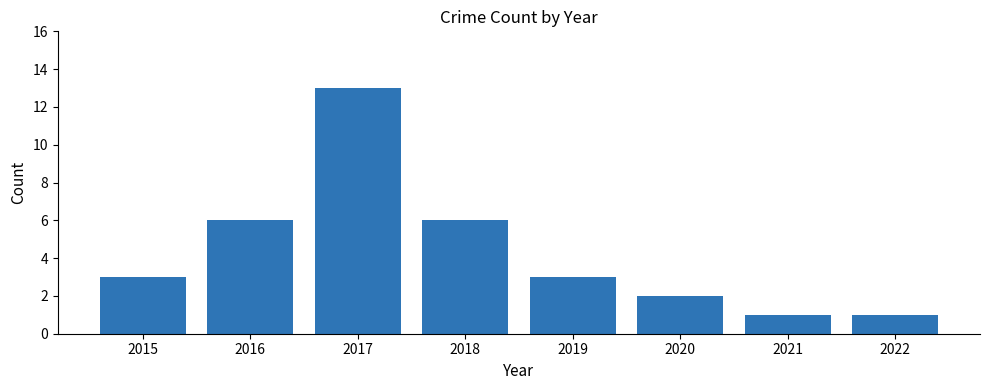

Is it true that the value at 2015 is 3?

True